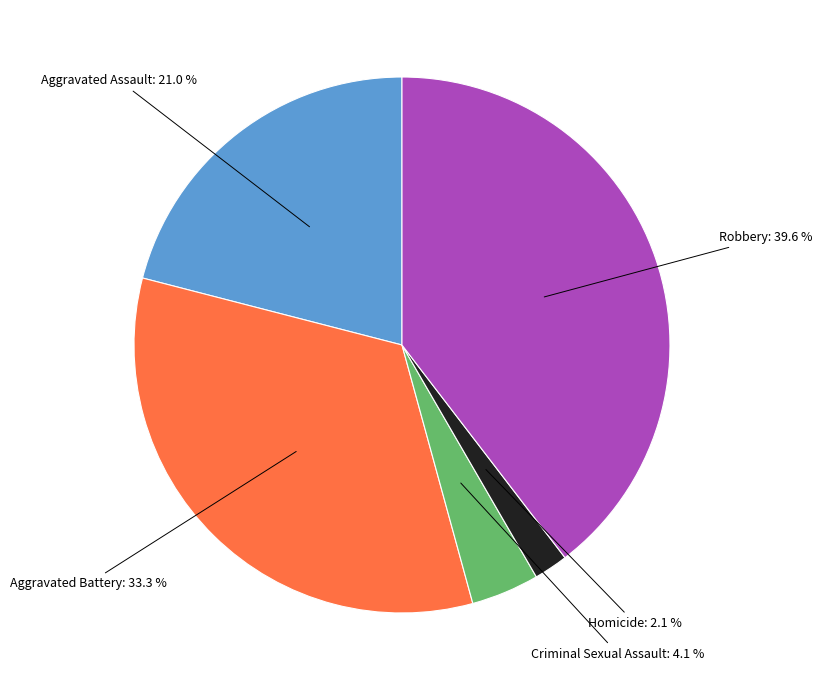

Is there a majority slice in this chart?

No